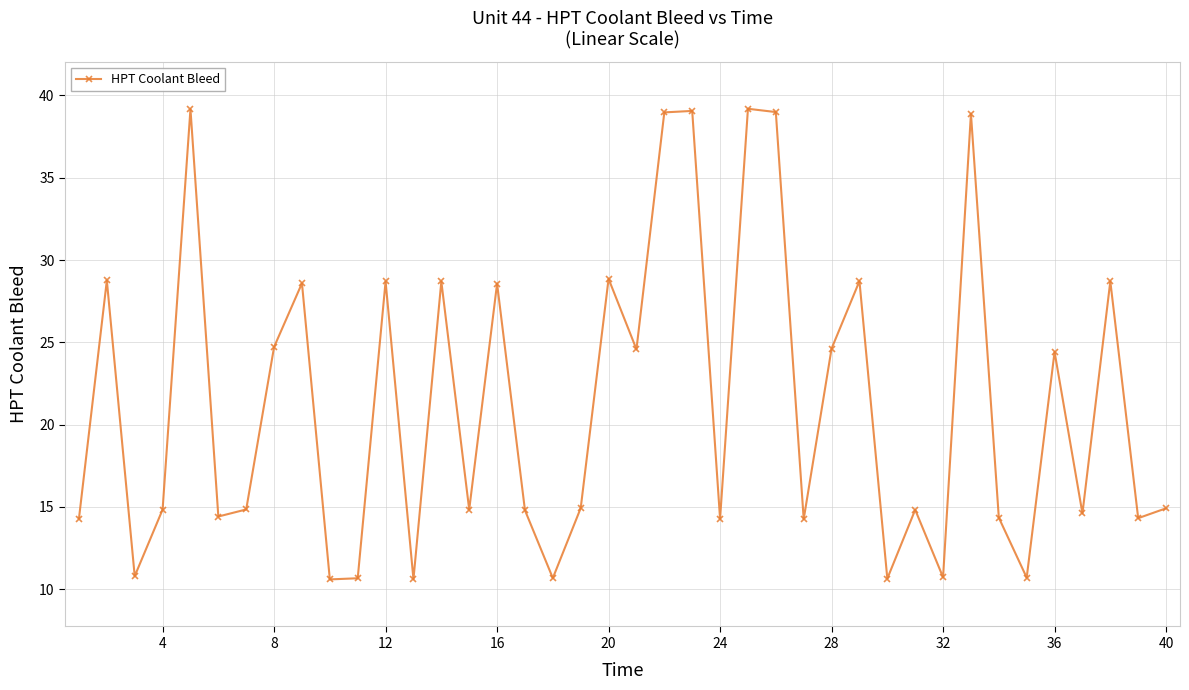

Does the chart have visible grid lines?

Yes